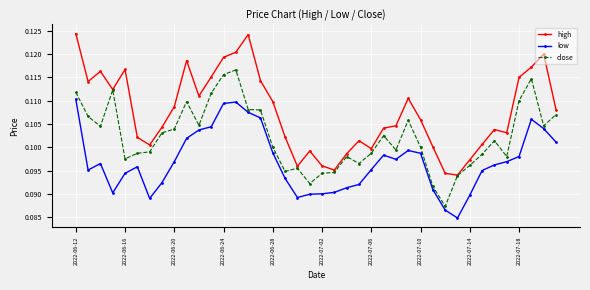

At how many categories does at least one series exceed 0?

40